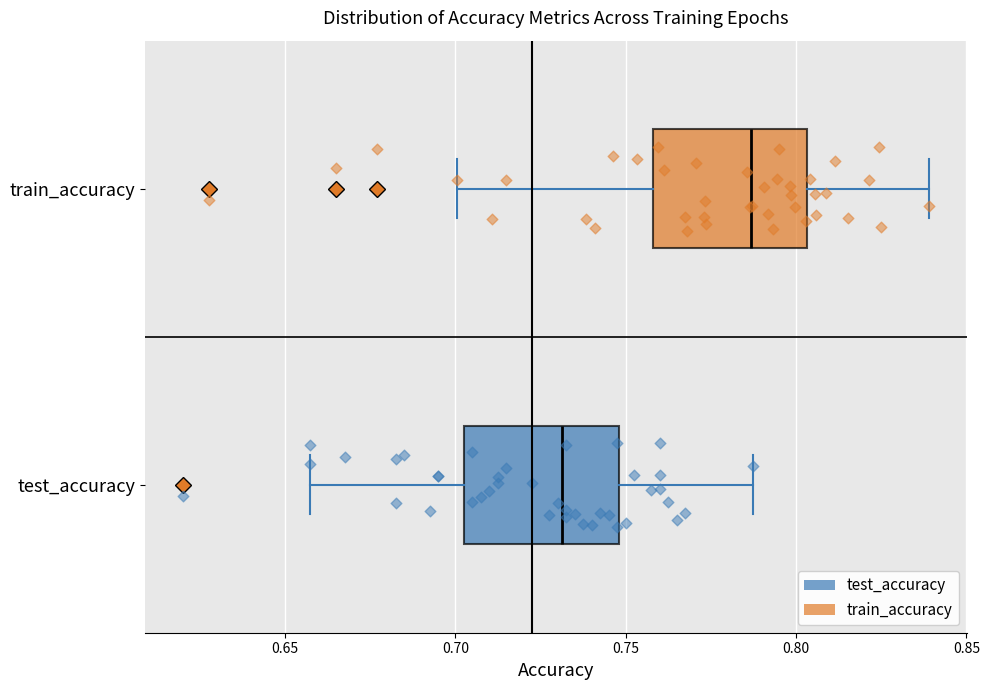

Reading bottom to top, transcribe this box plot: for each box, give where its median line is, the range the box spans, and where its two whiskers end, as read against the x-axis. The values are not printed on the chart, so give them approximately, as read against the axis.

test_accuracy: median 0.730, box 0.705 to 0.750, whiskers 0.655 to 0.785
train_accuracy: median 0.785, box 0.760 to 0.805, whiskers 0.700 to 0.840